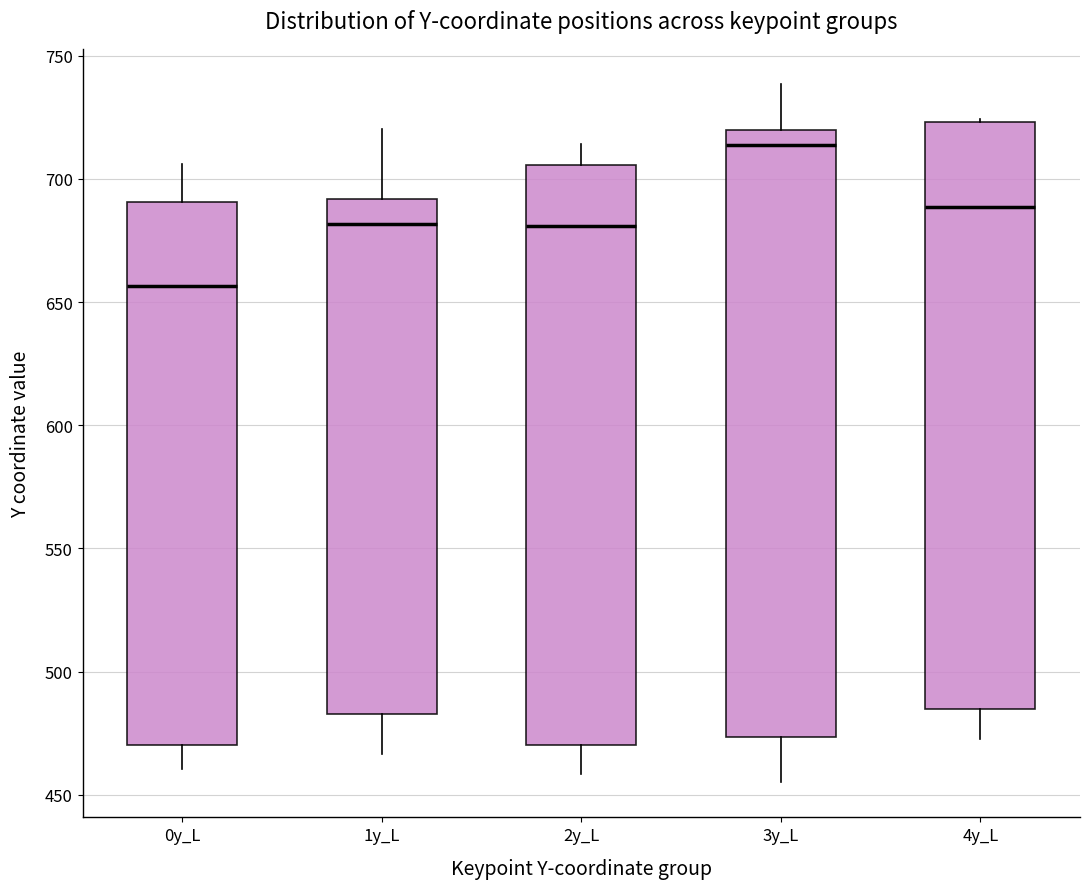

Reading left to right, read every box against the y-axis: the position of its median line, the range the box covers, and the ends of its whiskers. The values are not printed on the chart, so give them approximately, as read against the axis.

0y_L: median 655, box 470 to 690, whiskers 460 to 705
1y_L: median 680, box 485 to 690, whiskers 465 to 720
2y_L: median 680, box 470 to 705, whiskers 460 to 715
3y_L: median 715, box 475 to 720, whiskers 455 to 740
4y_L: median 690, box 485 to 725, whiskers 470 to 725